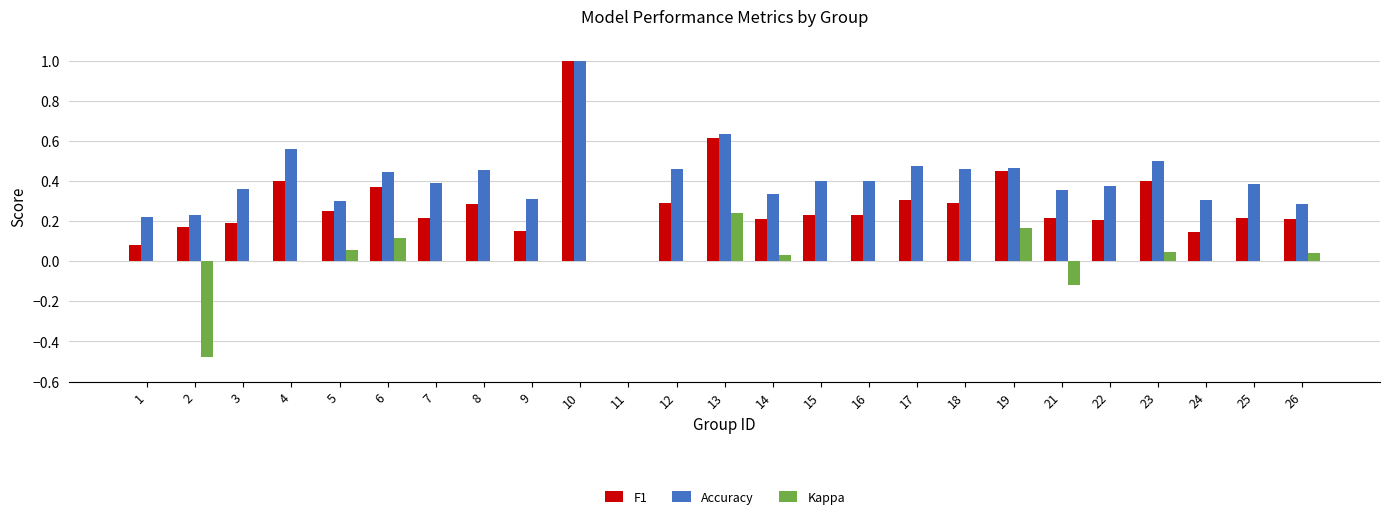

Which category has the highest value in the Kappa series?

13